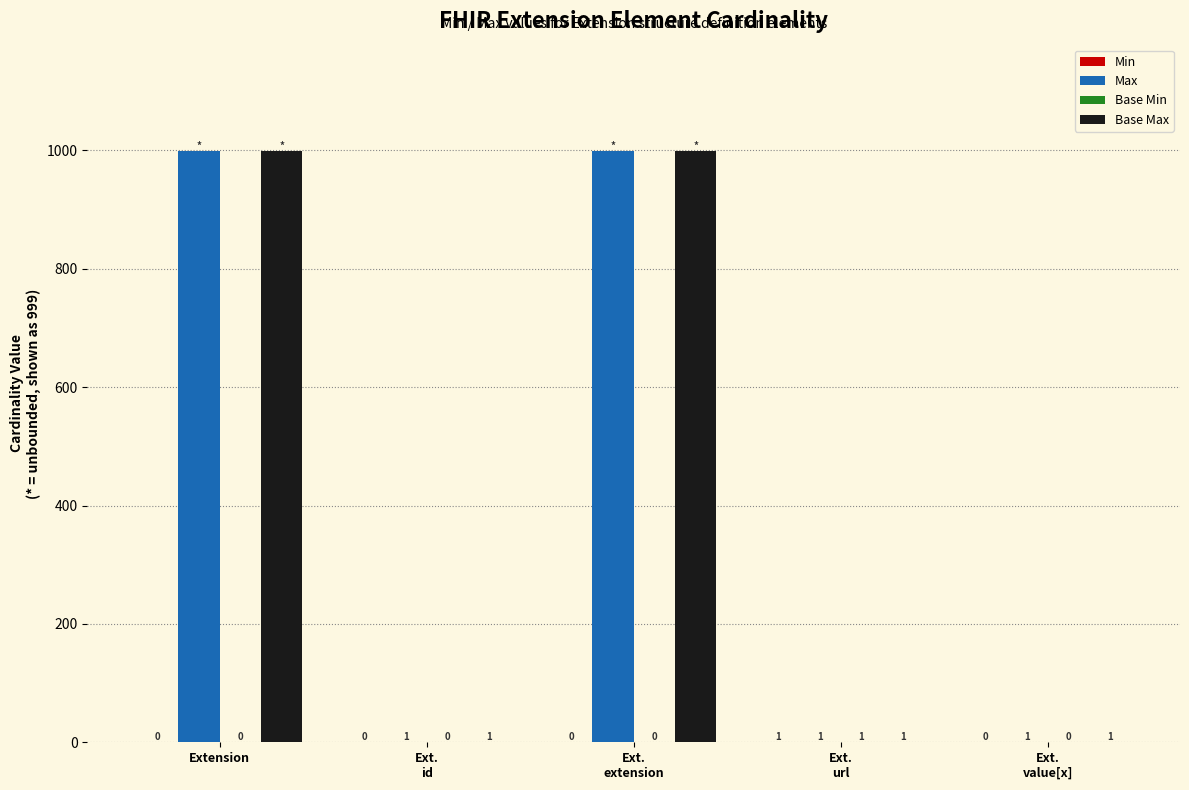

What is the greatest value displayed?

999